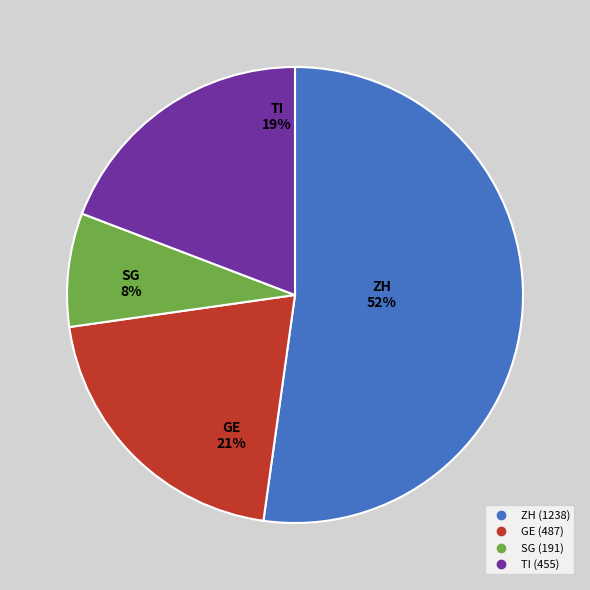

To the nearest percent, what is the average slice percentage?

25%